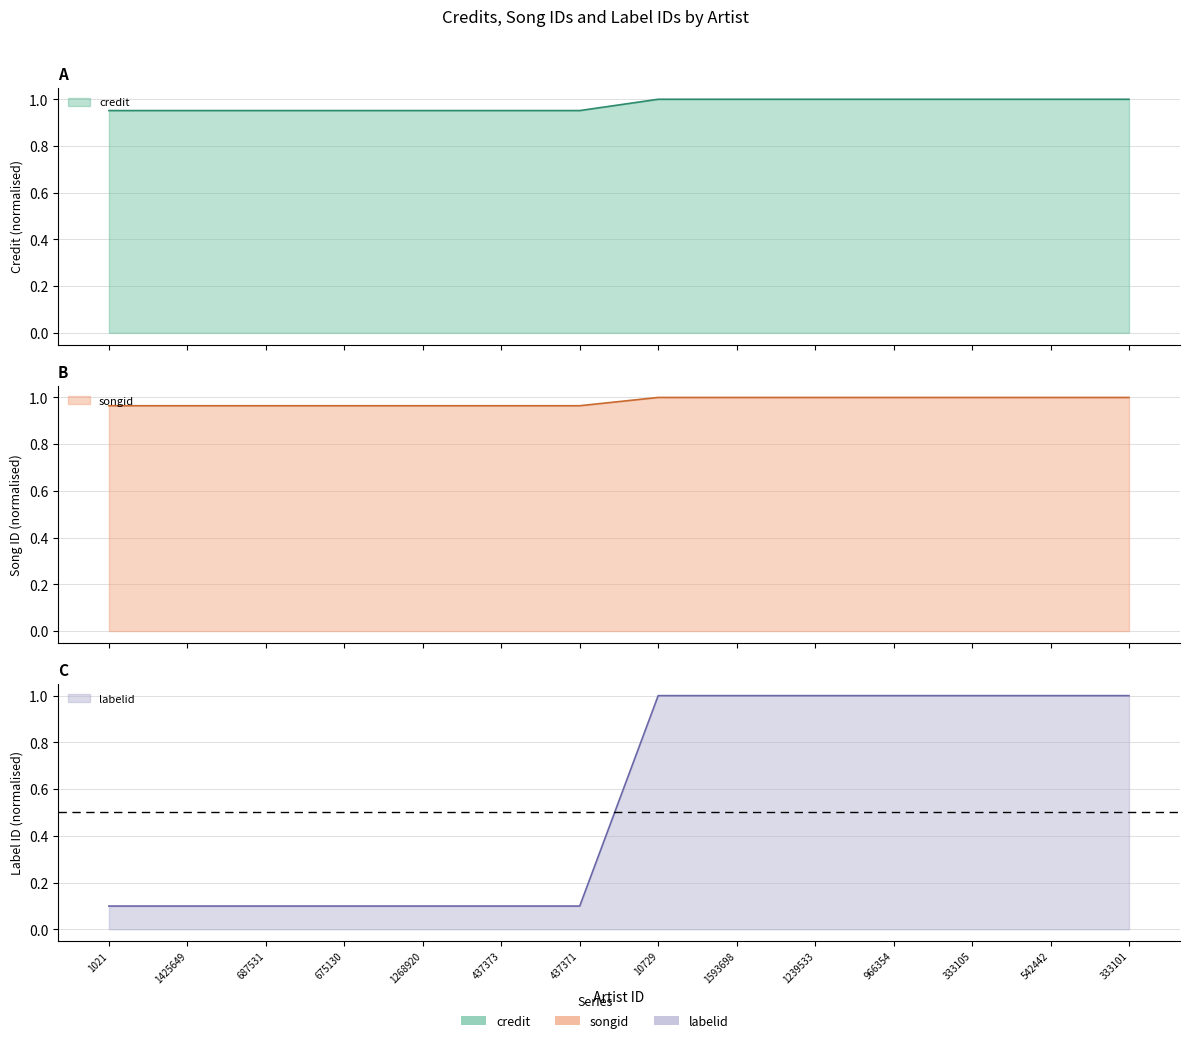

Which series has the widest spread of values?

labelid